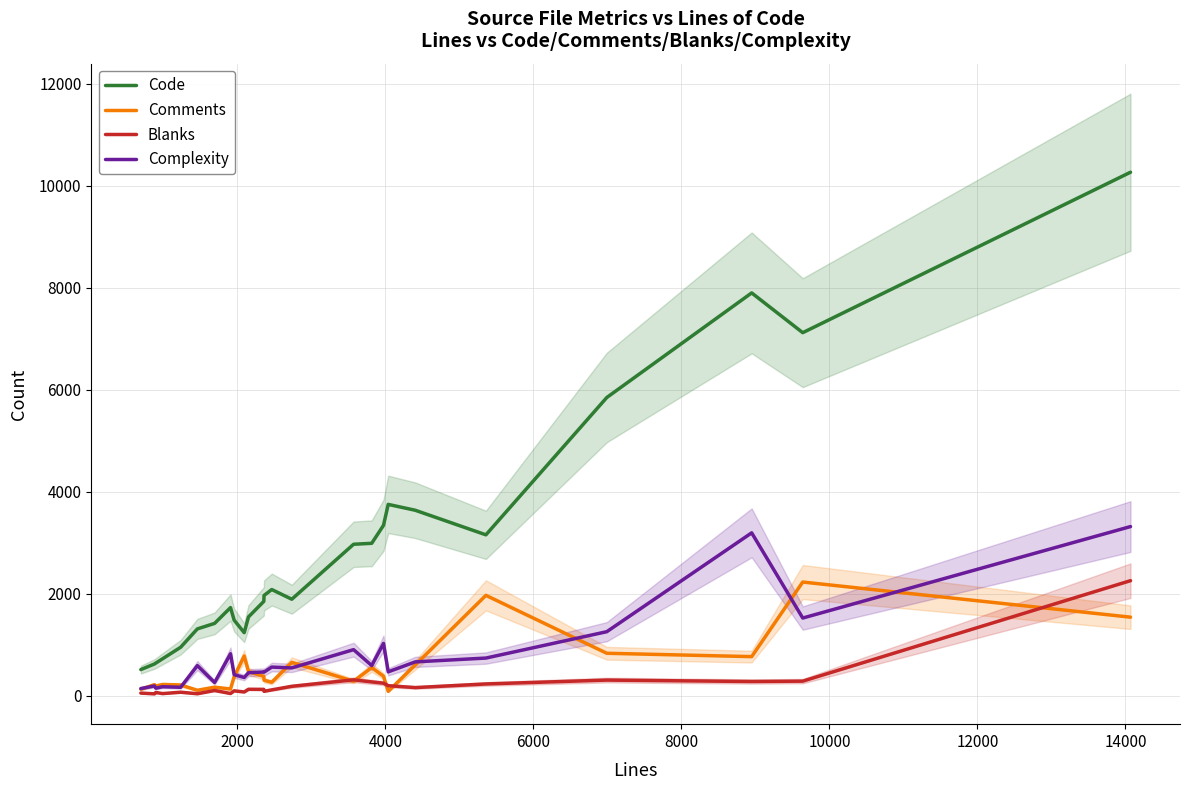

True or false: Code and Complexity cross at least once.

False